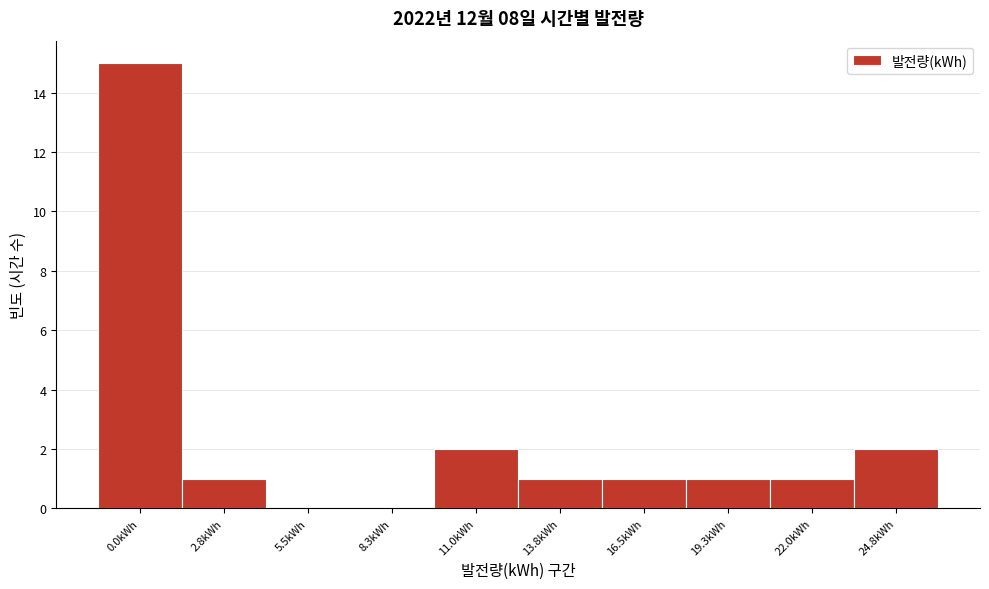

Reading left to right, list all the values displayed in this chart.

0.0kWh=15	2.8kWh=1	5.5kWh=0	8.3kWh=0	11.0kWh=2	13.8kWh=1	16.5kWh=1	19.3kWh=1	22.0kWh=1	24.8kWh=2